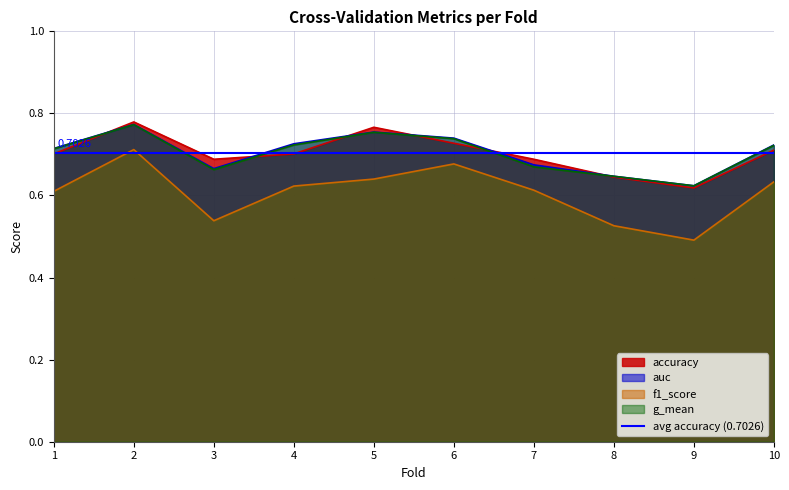

True or false: auc and f1_score cross at least once.

False